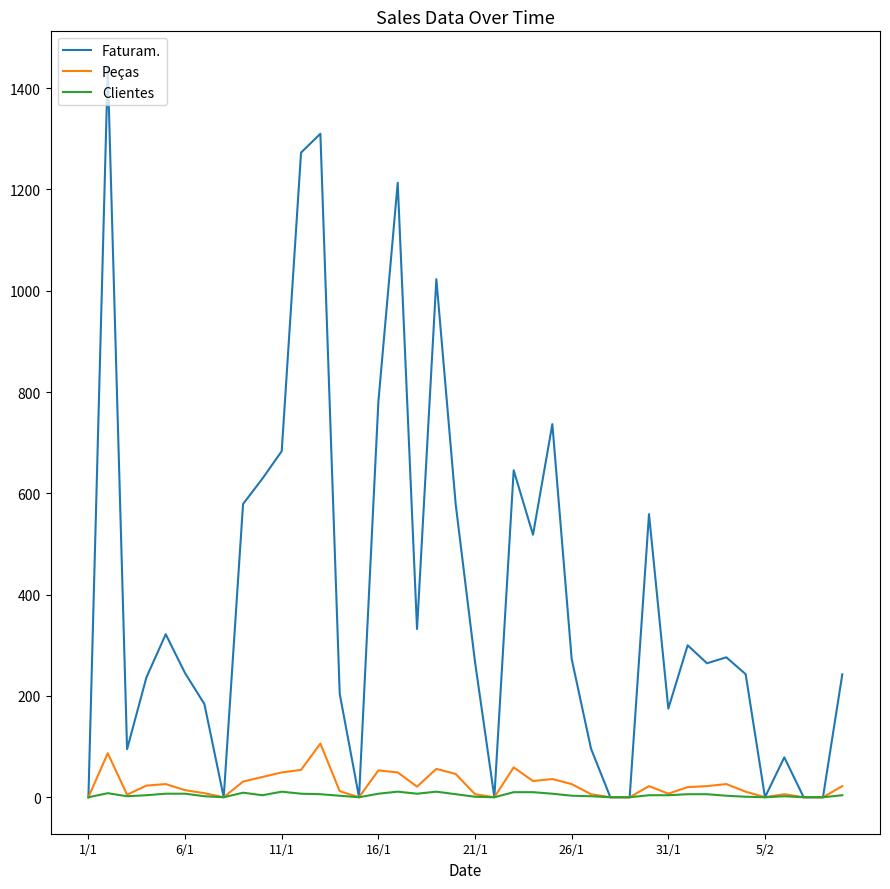

Which series has the largest range (max minus min)?

Faturam.